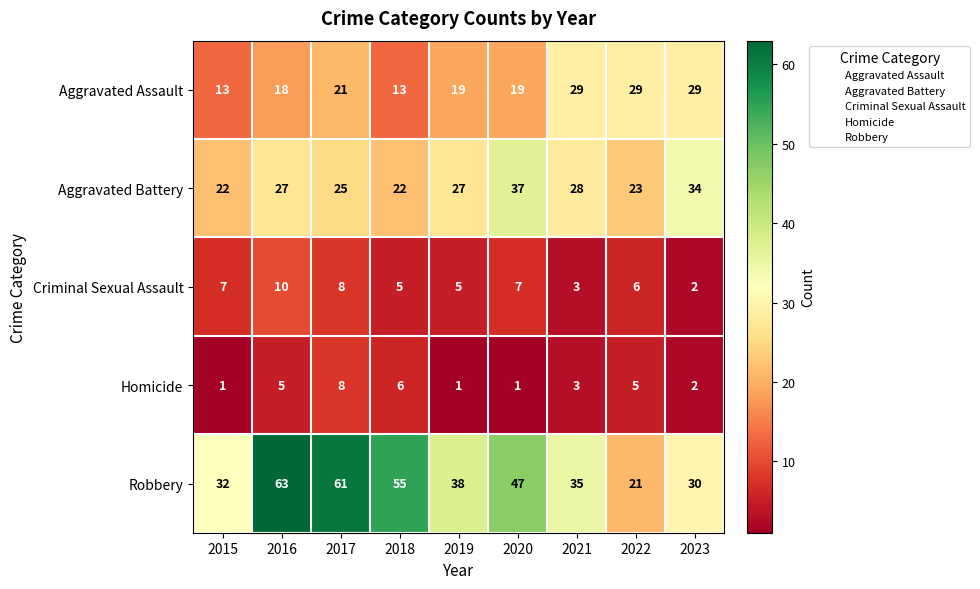

Which series has the largest range (max minus min)?

Robbery